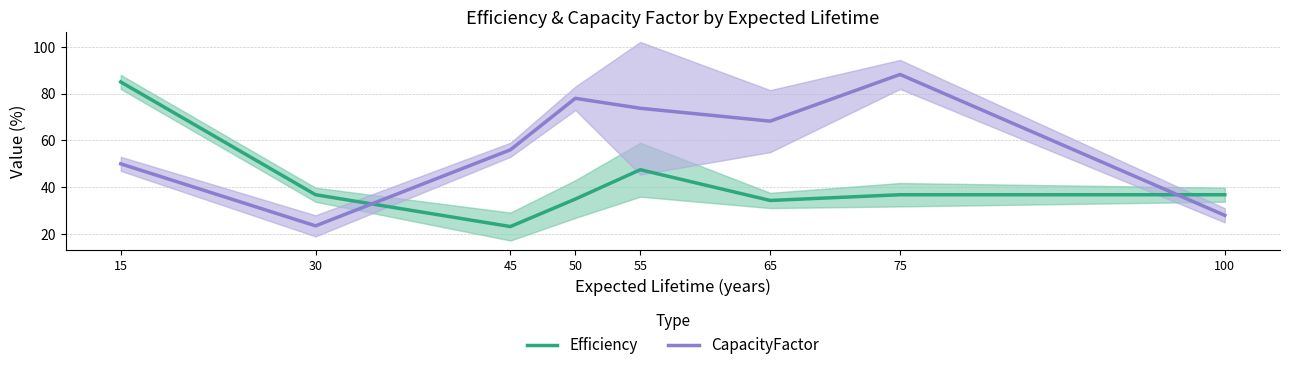

Where do CapacityFactor and Efficiency first cross each other?

30 and 45